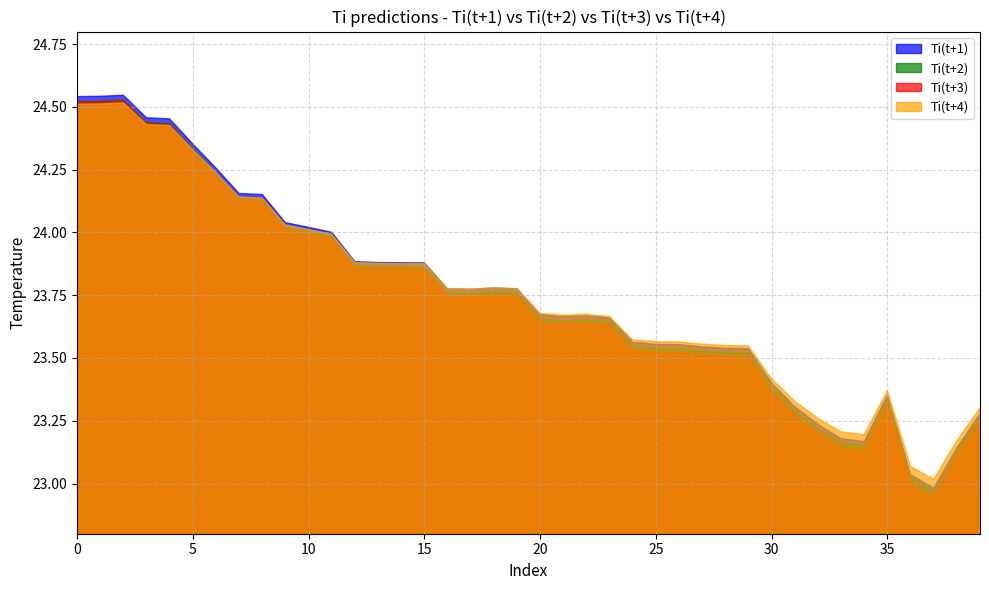

Reading right to left, transcribe all the data shown in this chart.

Ti(t+1): 39=23.3	38=23.1	37=23.0	36=23.0	35=23.4	34=23.2	33=23.2	32=23.2	31=23.3	30=23.4	29=23.5	28=23.5	27=23.5	26=23.6	25=23.6	24=23.6	23=23.7	22=23.7	21=23.7	20=23.7	19=23.8	18=23.8	17=23.8	16=23.8	15=23.9	14=23.9	13=23.9	12=23.9	11=24.0	10=24.0	9=24.0	8=24.2	7=24.2	6=24.3	5=24.4	4=24.5	3=24.5	2=24.5	1=24.5	0=24.5
Ti(t+2): 39=23.3	38=23.1	37=23.0	36=23.0	35=23.3	34=23.2	33=23.2	32=23.2	31=23.3	30=23.4	29=23.5	28=23.5	27=23.5	26=23.5	25=23.5	24=23.5	23=23.6	22=23.7	21=23.6	20=23.7	19=23.8	18=23.8	17=23.8	16=23.8	15=23.9	14=23.9	13=23.9	12=23.9	11=24.0	10=24.0	9=24.0	8=24.1	7=24.1	6=24.2	5=24.3	4=24.4	3=24.4	2=24.5	1=24.5	0=24.5
Ti(t+3): 39=23.2	38=23.1	37=22.9	36=23.0	35=23.3	34=23.1	33=23.1	32=23.2	31=23.3	30=23.4	29=23.5	28=23.5	27=23.5	26=23.5	25=23.5	24=23.5	23=23.6	22=23.6	21=23.6	20=23.6	19=23.7	18=23.7	17=23.7	16=23.7	15=23.9	14=23.9	13=23.9	12=23.9	11=24.0	10=24.0	9=24.0	8=24.1	7=24.1	6=24.2	5=24.3	4=24.4	3=24.4	2=24.5	1=24.5	0=24.5
Ti(t+4): 39=23.3	38=23.2	37=23.0	36=23.1	35=23.4	34=23.2	33=23.2	32=23.3	31=23.3	30=23.4	29=23.5	28=23.5	27=23.6	26=23.6	25=23.6	24=23.6	23=23.7	22=23.7	21=23.7	20=23.7	19=23.8	18=23.8	17=23.8	16=23.8	15=23.9	14=23.9	13=23.9	12=23.9	11=24.0	10=24.0	9=24.0	8=24.1	7=24.1	6=24.2	5=24.3	4=24.4	3=24.4	2=24.5	1=24.5	0=24.5